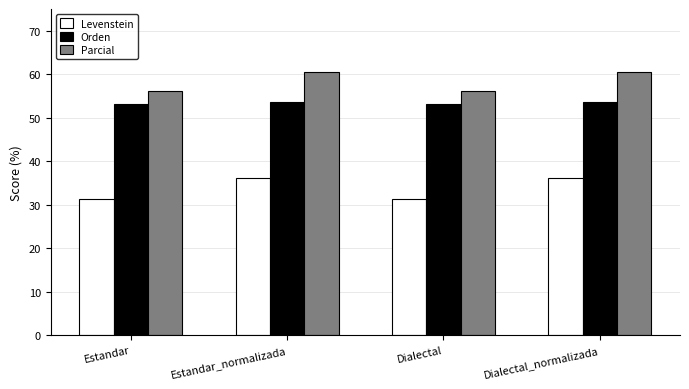

What is the label of the 3rd bar from the left?

Dialectal